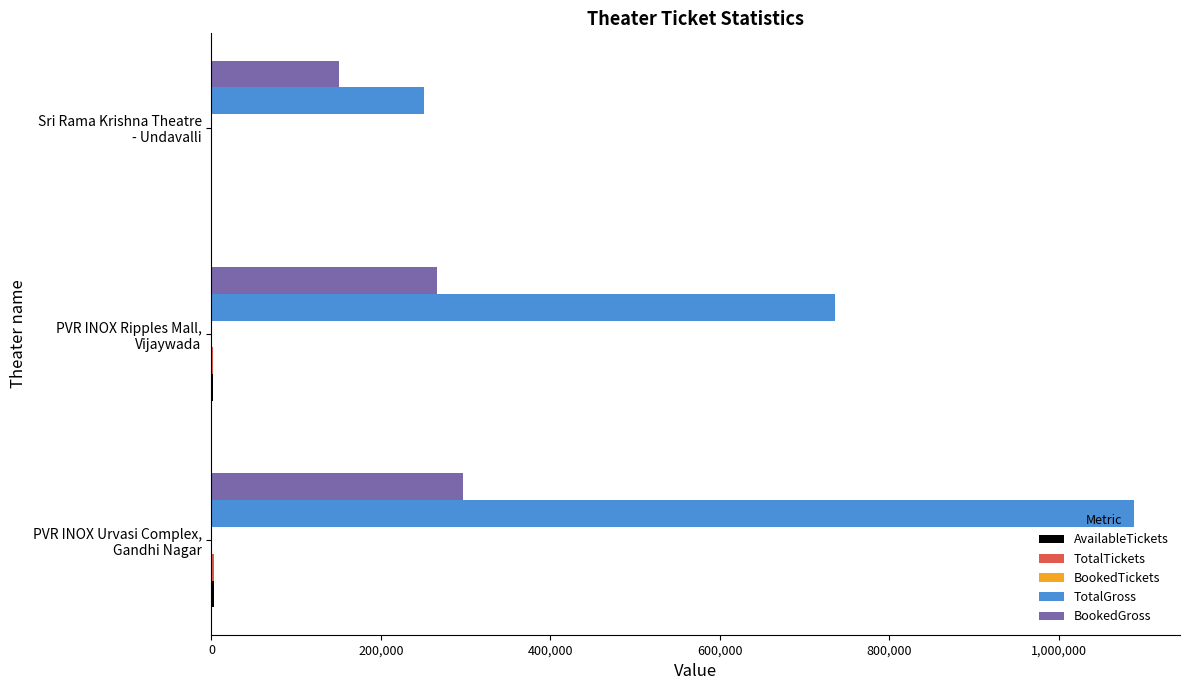

How many series are shown in this chart?

5